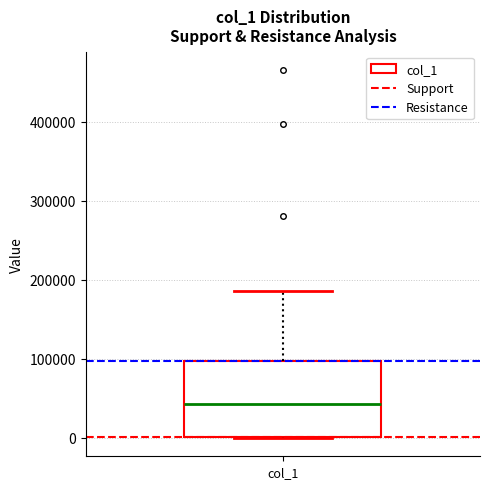

Read this box plot against the y-axis: the position of the median line, the range covered by the box, and the ends of both whiskers. The values are not printed on the chart, so give them approximately, as read against the axis.

median 40000, box 0 to 100000, whiskers 0 to 190000